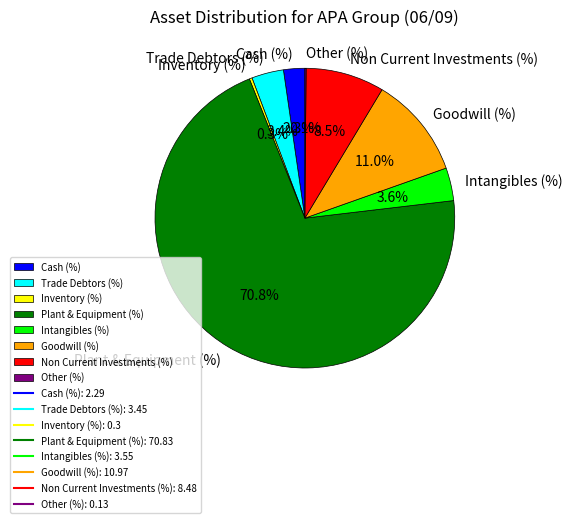

Is there a majority slice in this chart?

Yes